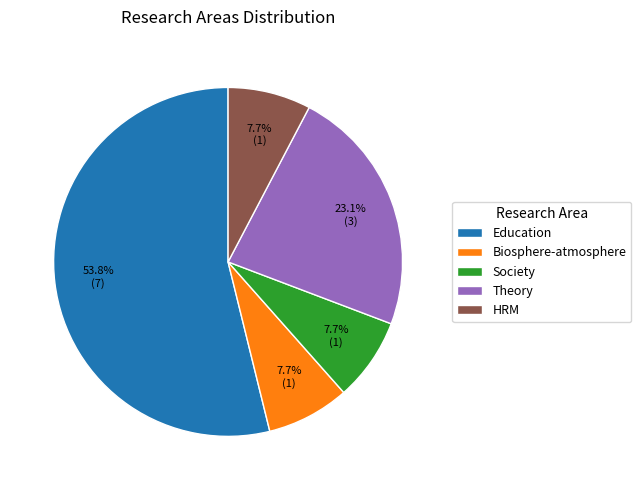

How much of the chart is everything except Education?

46.2%